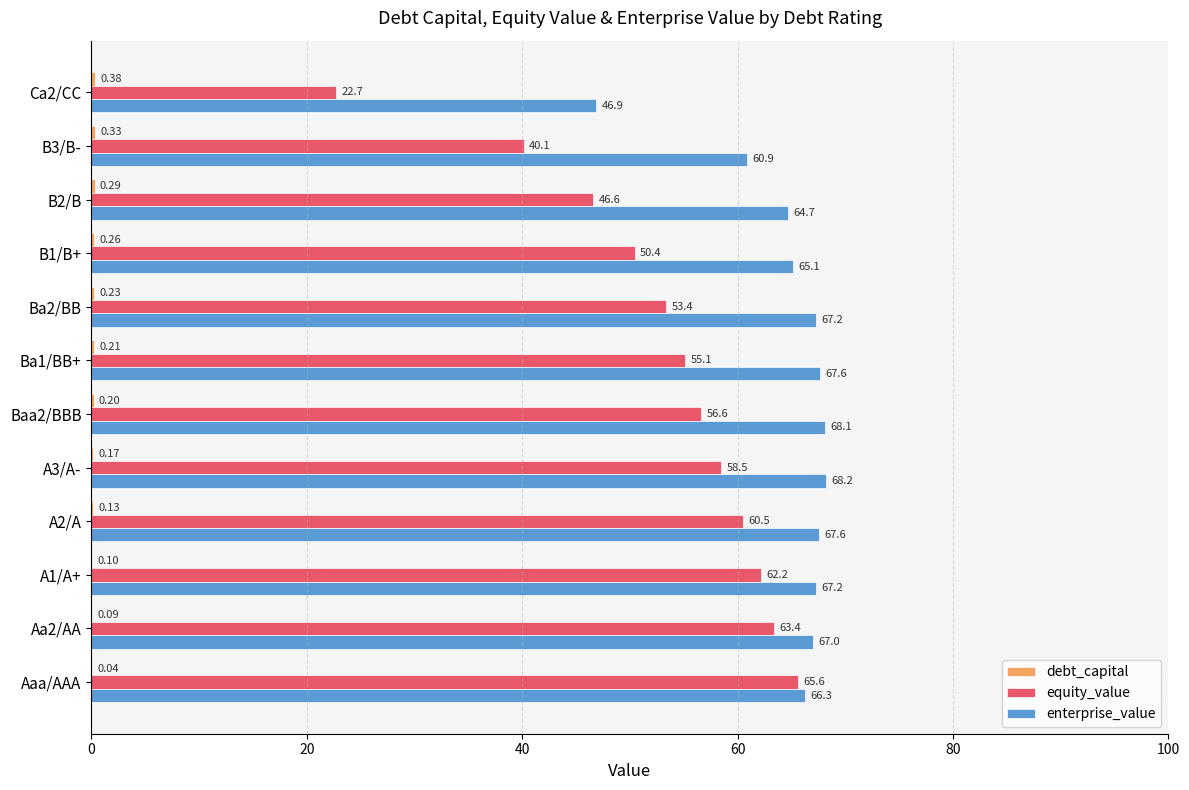

Is the value of enterprise_value at Ba1/BB+ greater than the value of equity_value at A2/A?

Yes